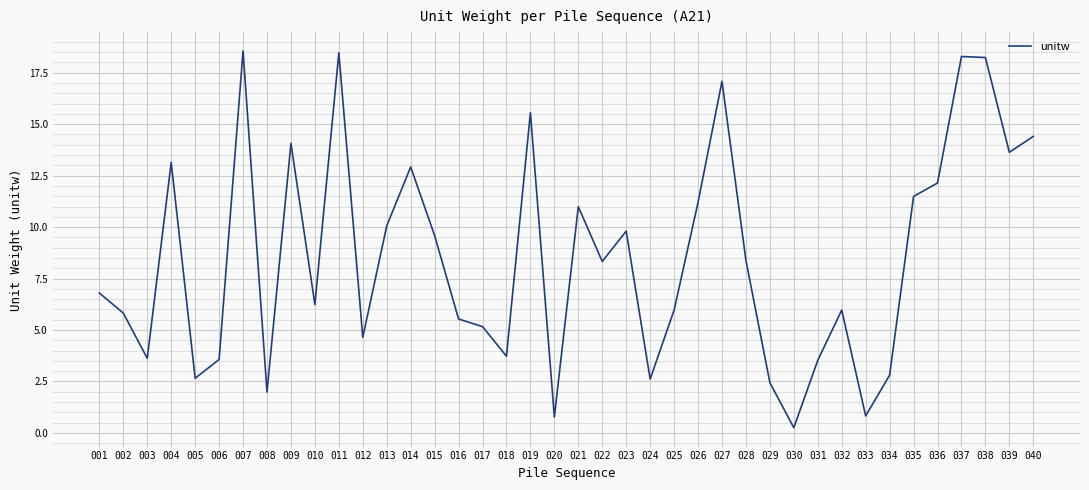

What is the change in value from 013 to 029?

-7.6